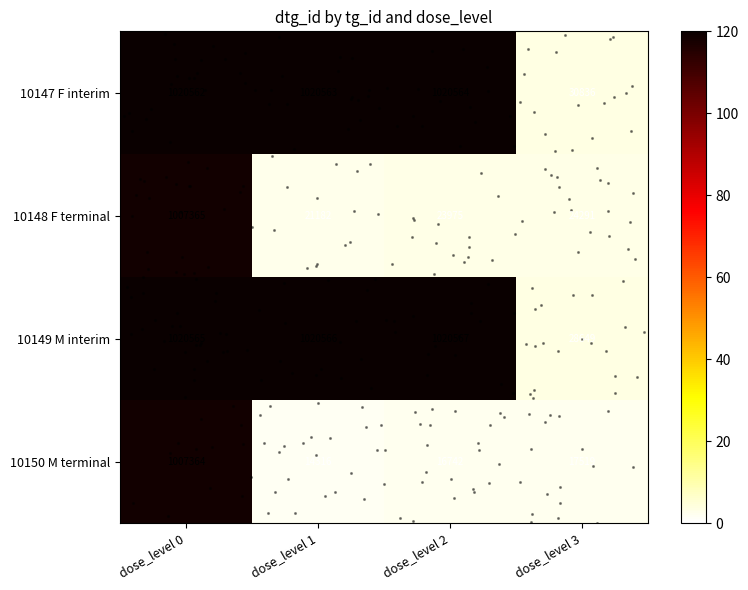

How many series are shown in this chart?

4